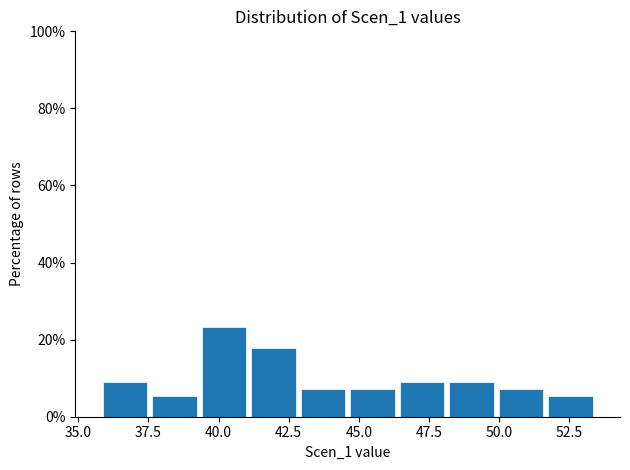

Read against the x-axis, roughly where is the centre of the tallest bar?

40.0